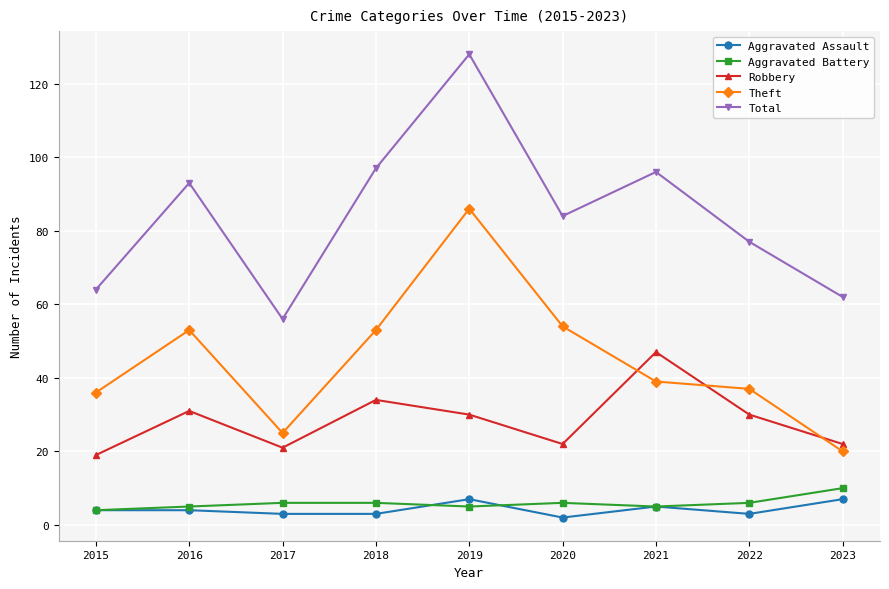

Is the value of Aggravated Battery at 2022 greater than the value of Theft at 2019?

No